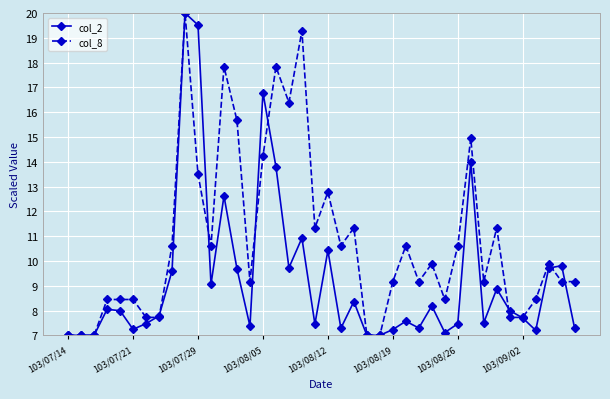

What is the value of the col_8 point at the 24th from the left?

7.0